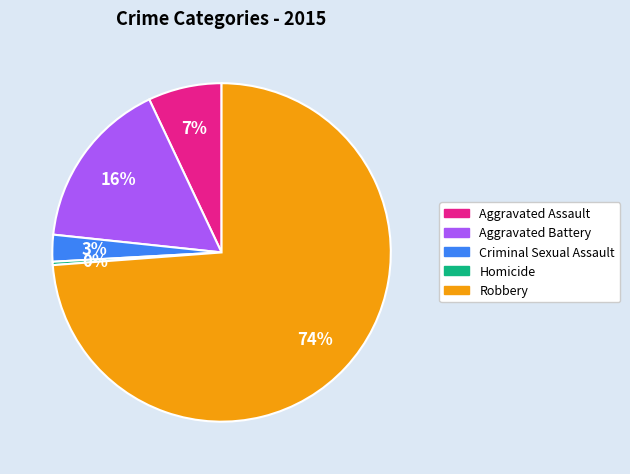

Do Aggravated Assault and Robbery together represent more than half of the pie?

Yes